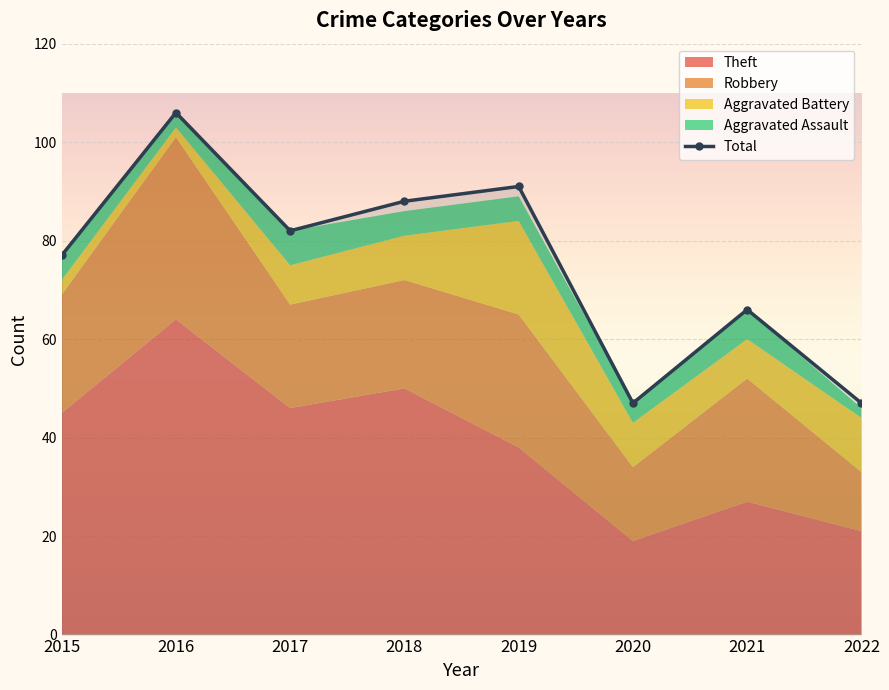

What is the greatest value displayed?

106